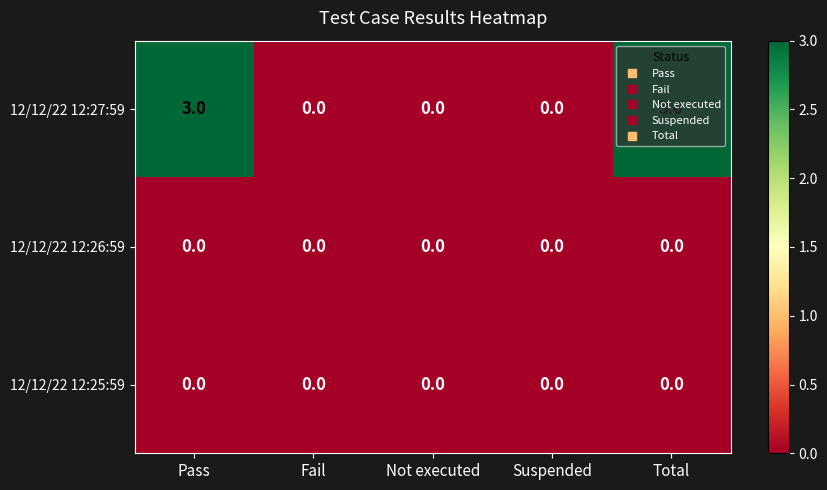

How many distinct data groups are displayed?

3